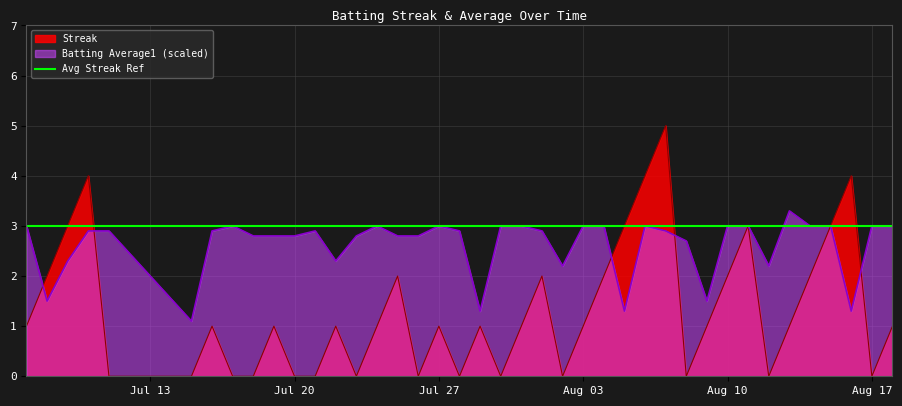

True or false: Batting Average1 and Streak cross at least once.

True